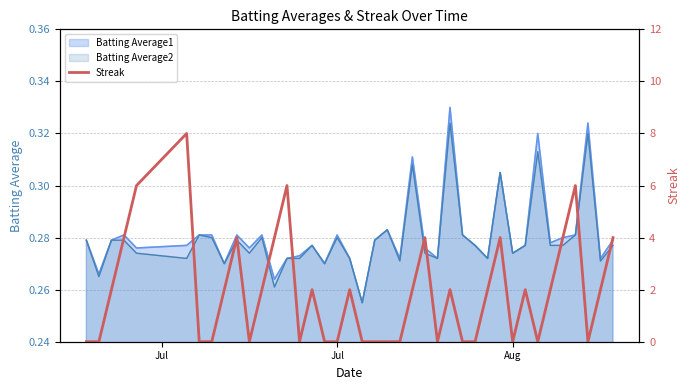

How many values are between 0 and 4?

36